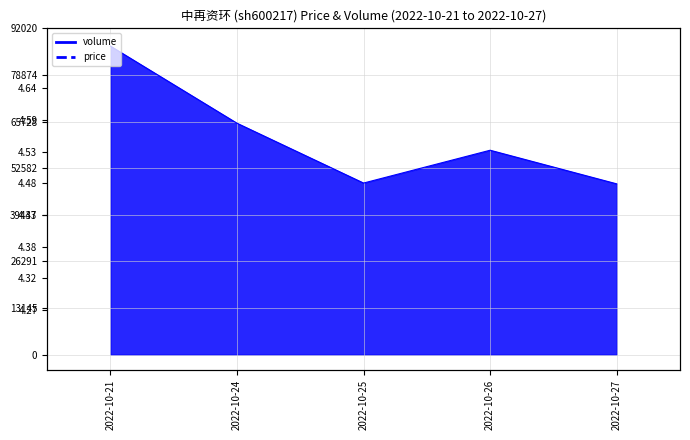

Which has a higher value, 2022-10-25 or 2022-10-26?

2022-10-26